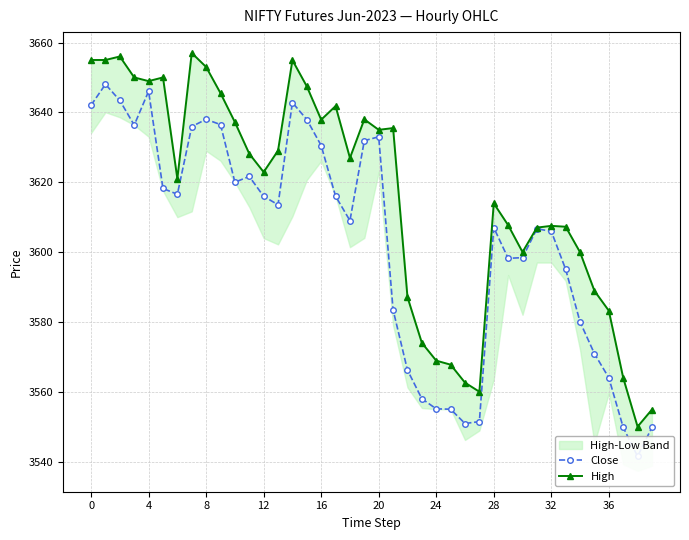

What are all the series names shown in the legend?

Close, High